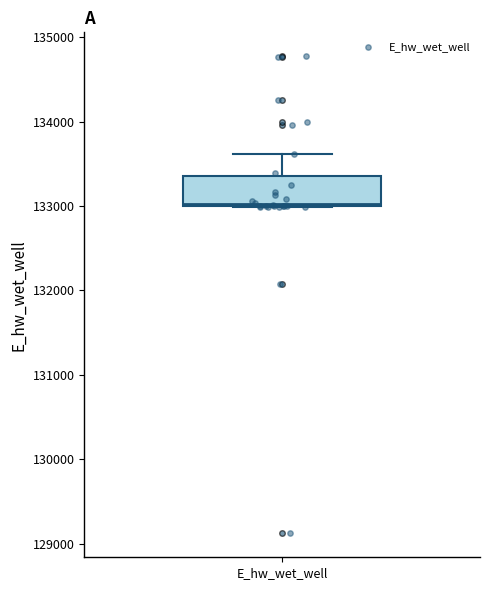

Read this box plot against the y-axis: the position of the median line, the range covered by the box, and the ends of both whiskers. The values are not printed on the chart, so give them approximately, as read against the axis.

median 133000, box 133000 to 133400, whiskers 133000 to 133600